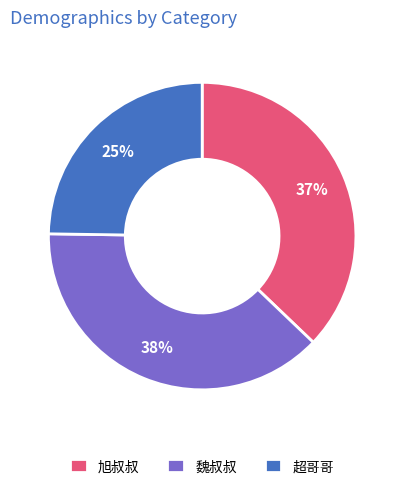

Does 魏叔叔 account for over 50% of the chart?

No